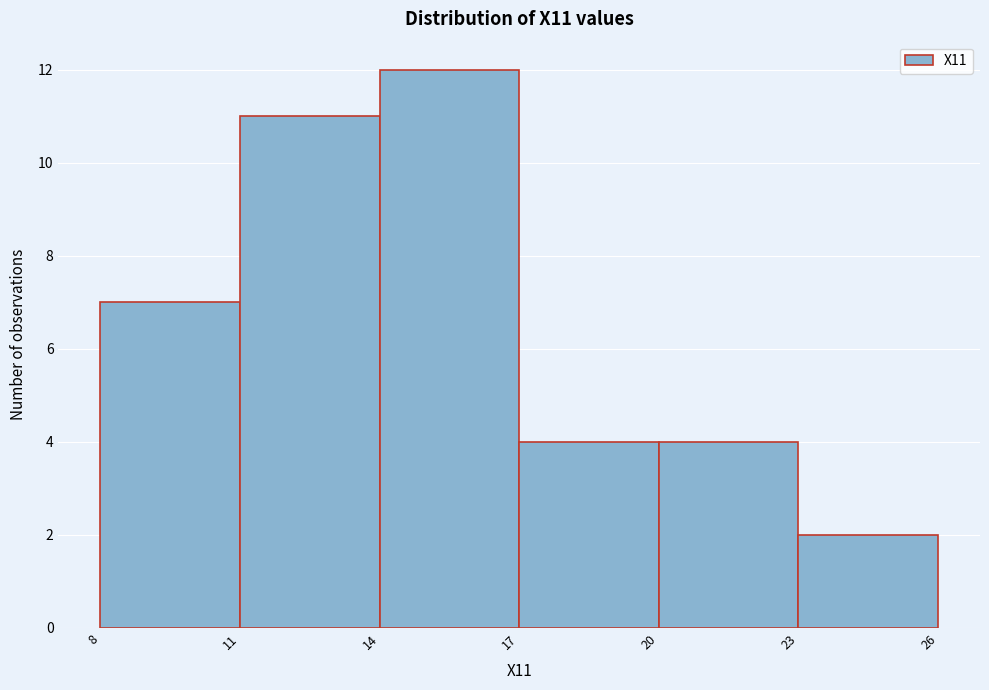

How tall is the bar that spans 14 to 17 on the x-axis? The values are not printed on the chart, so give them approximately, as read against the axis.

12